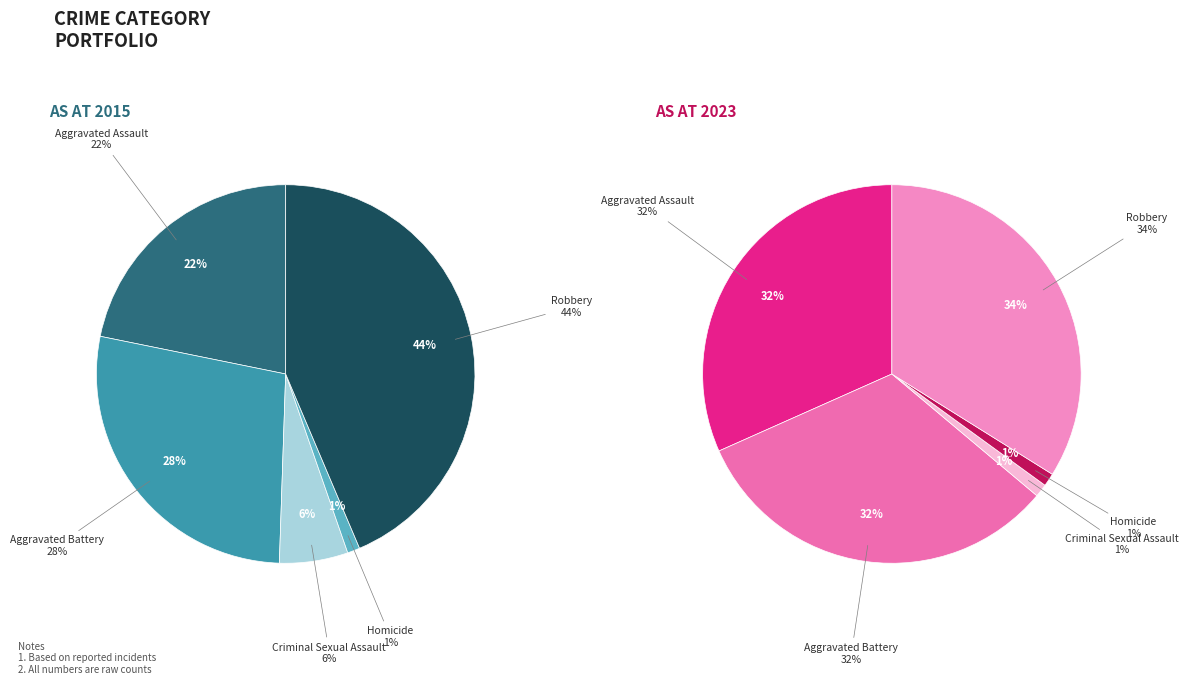

What is the difference between the highest and lowest values at 4?

21